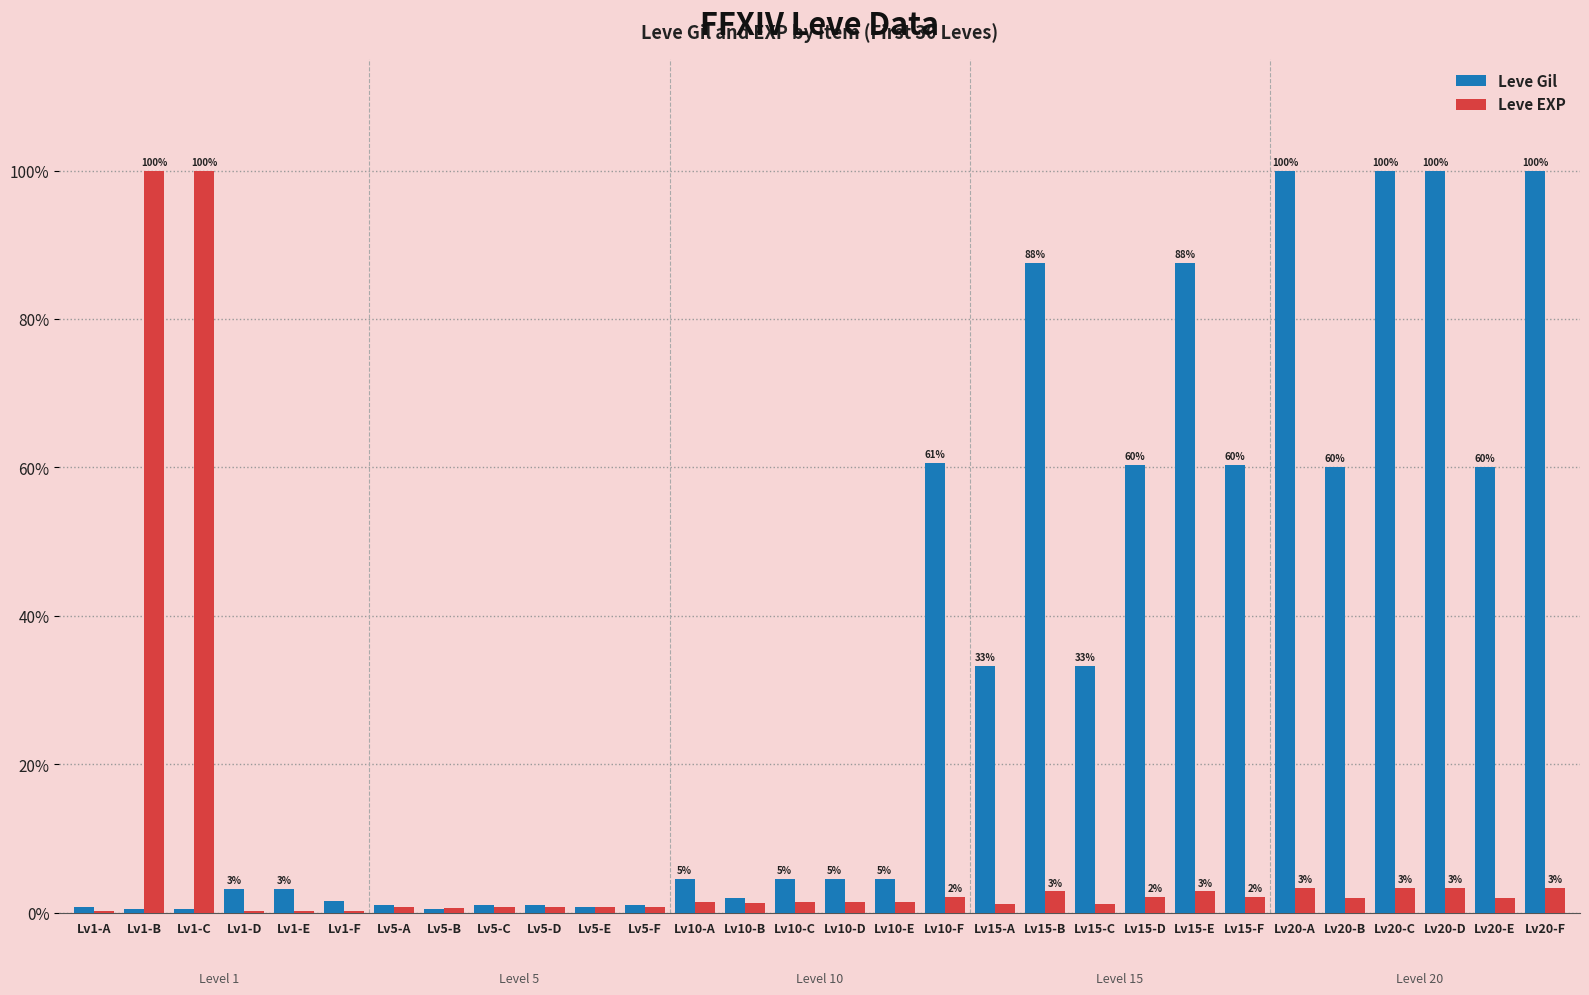

Does the chart contain stacked bars?

No